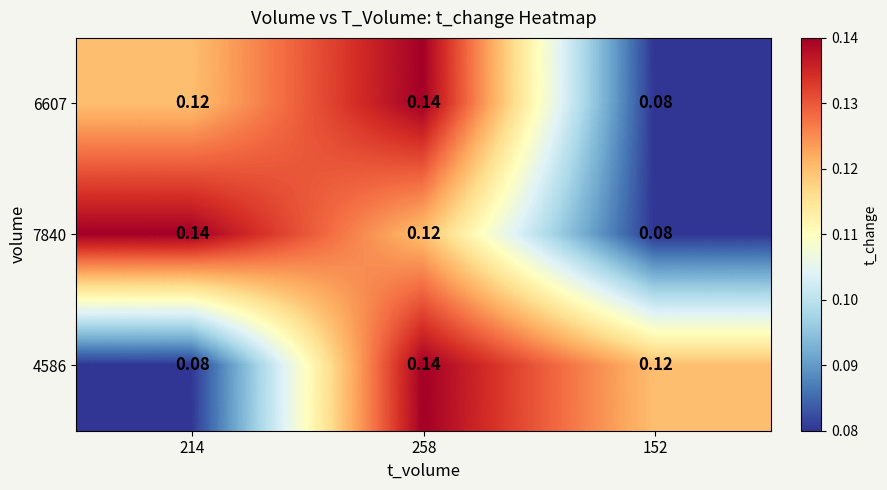

Is the value of 6607 at 152 greater than the value of 4586 at 258?

No